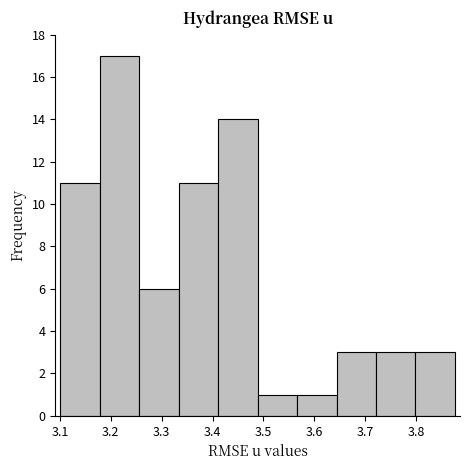

What is the height of the bar covering 3.33 to 3.41 on the x-axis? Neither the bar edges nor the heights are printed on the chart, so give them approximately, as read against the axes.

11